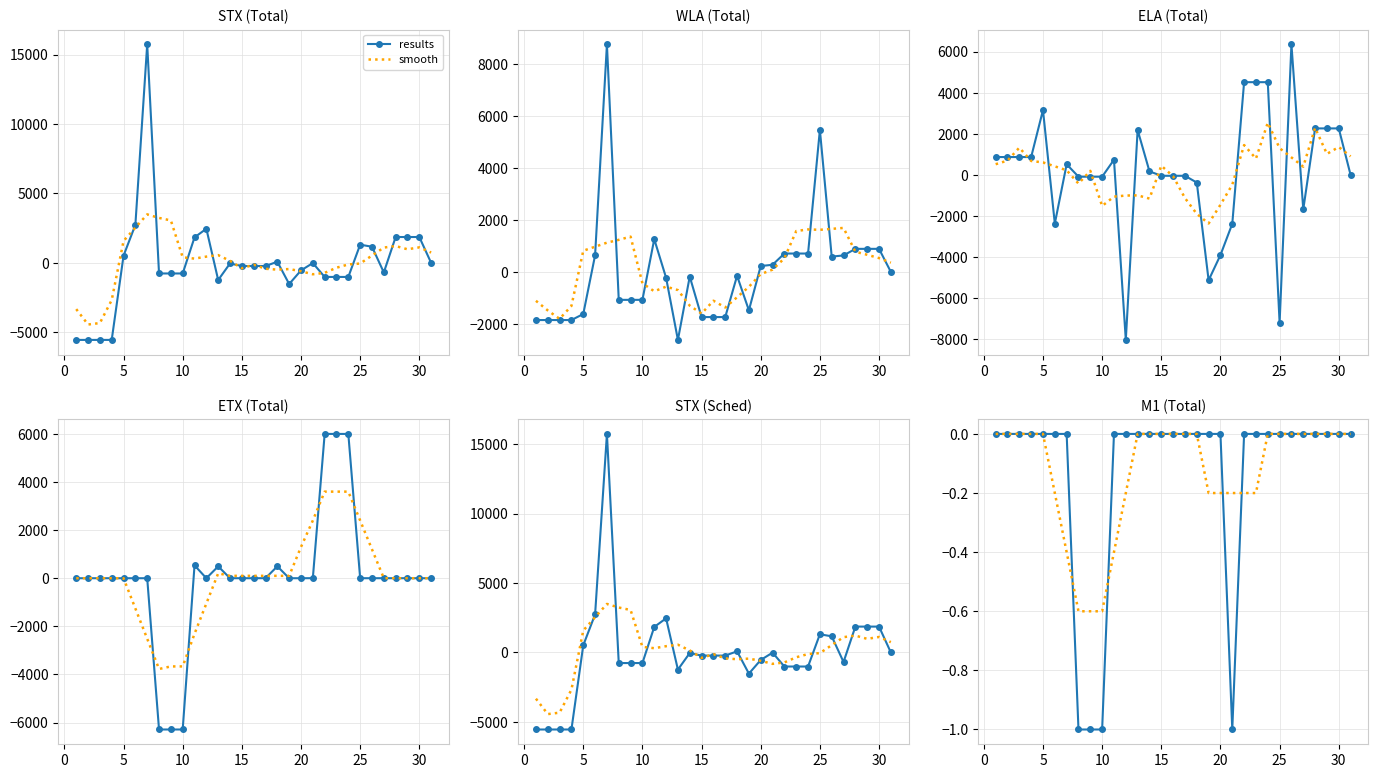

What is the sum of all smooth values?

-4.0